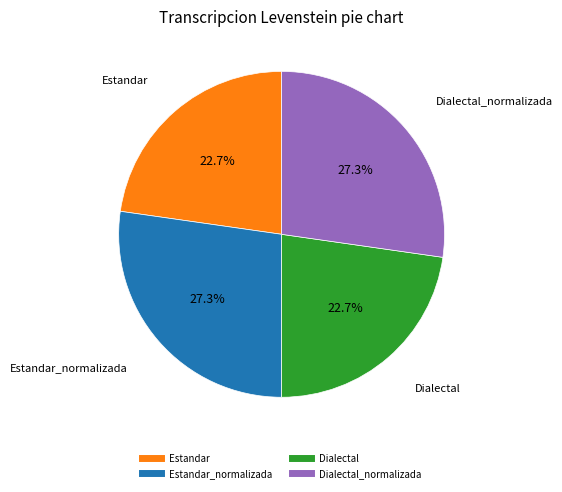

Does any single category account for the majority?

No